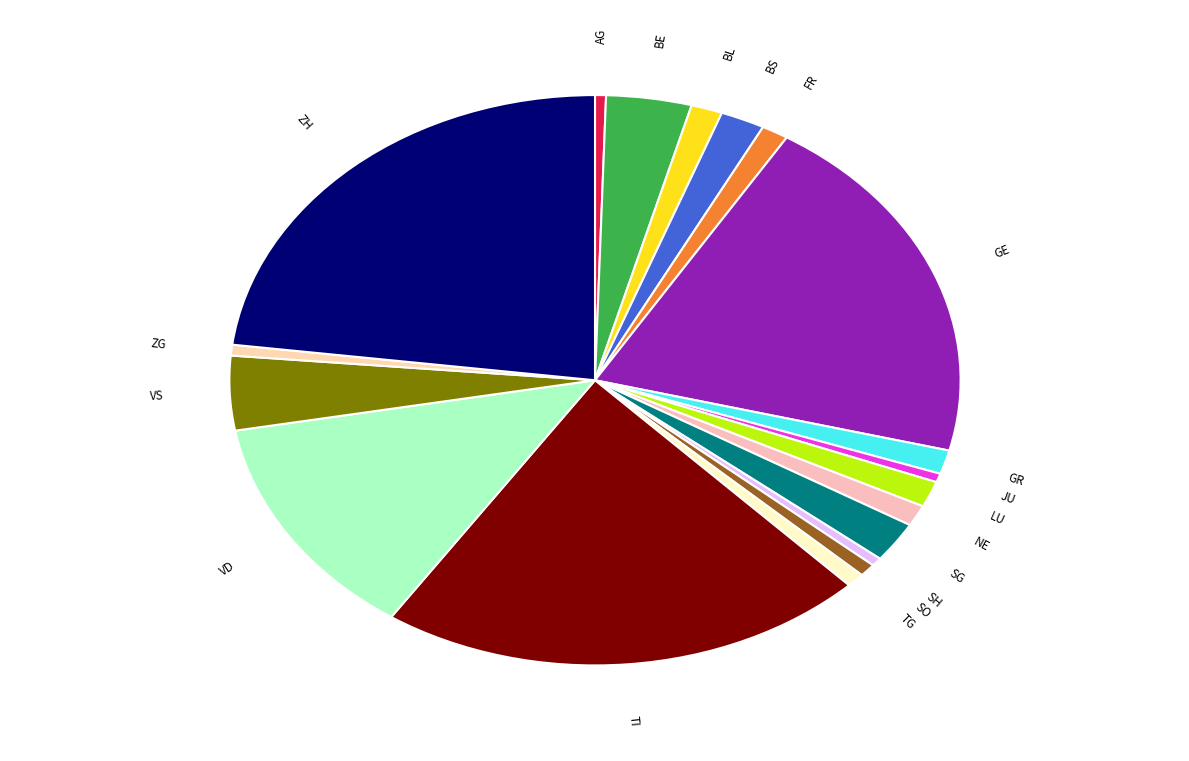

What is the ratio of the value at ZG to the value at SH?

1.3